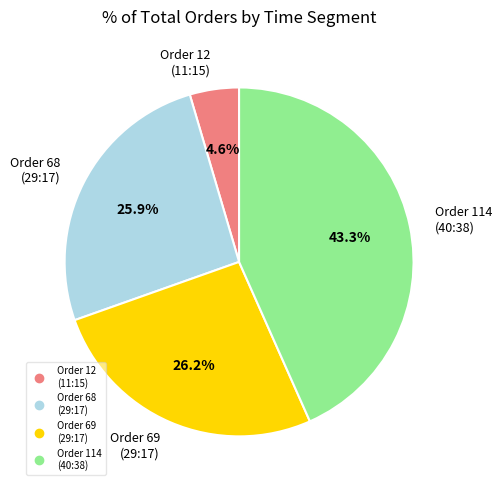

Is there a majority slice in this chart?

No